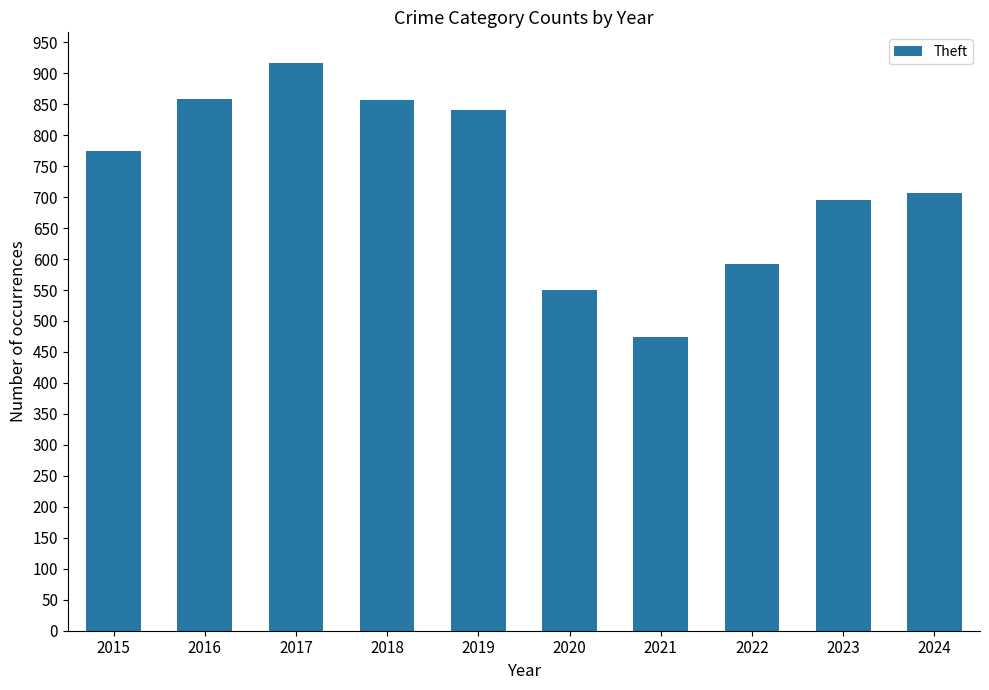

What is the sum of all values?

7263